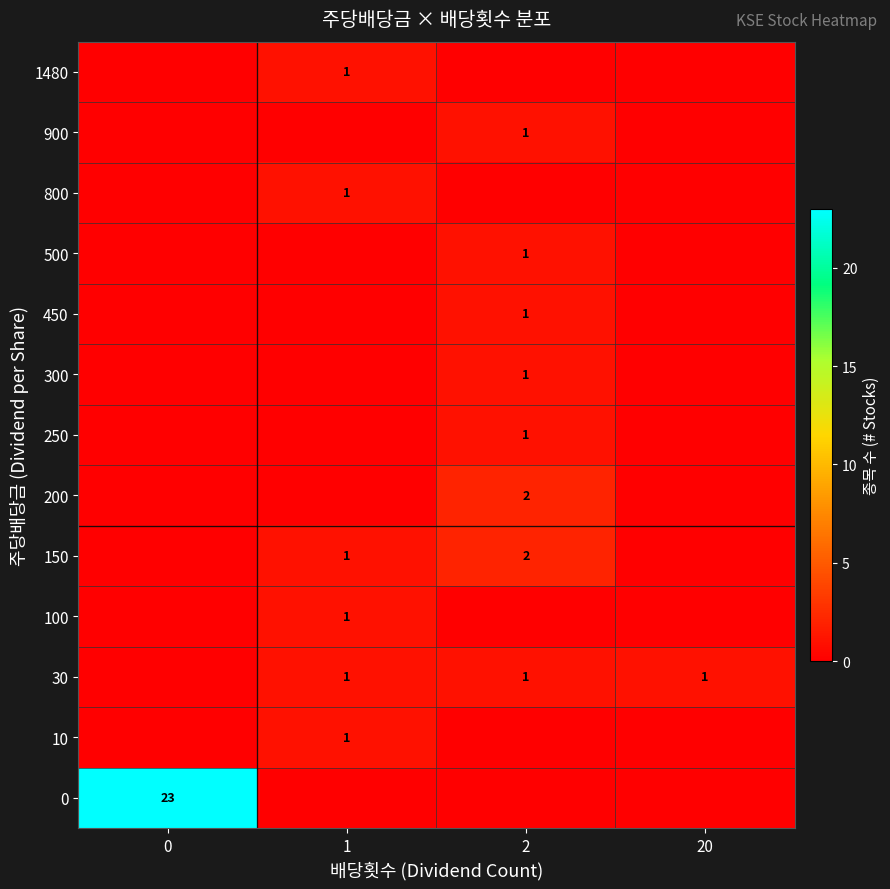

Is it true that 800 equals 1 at 1?

True